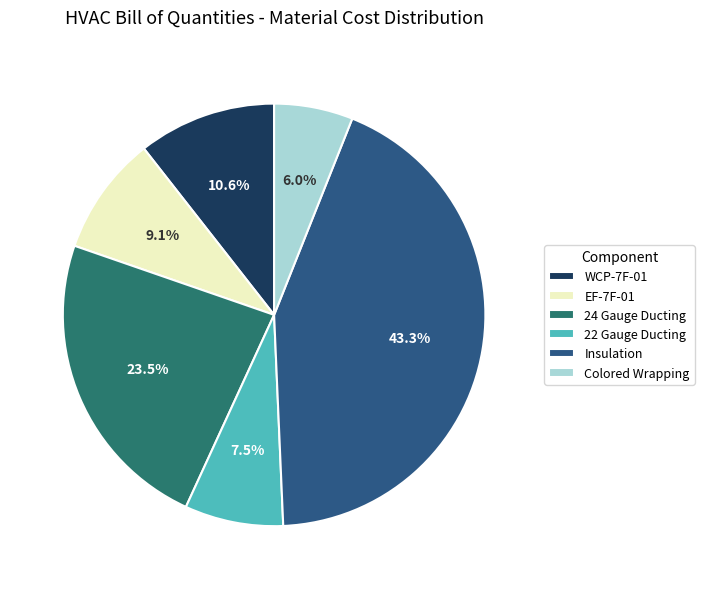

Between 24 Gauge Ducting and WCP-7F-01, which is larger?

24 Gauge Ducting